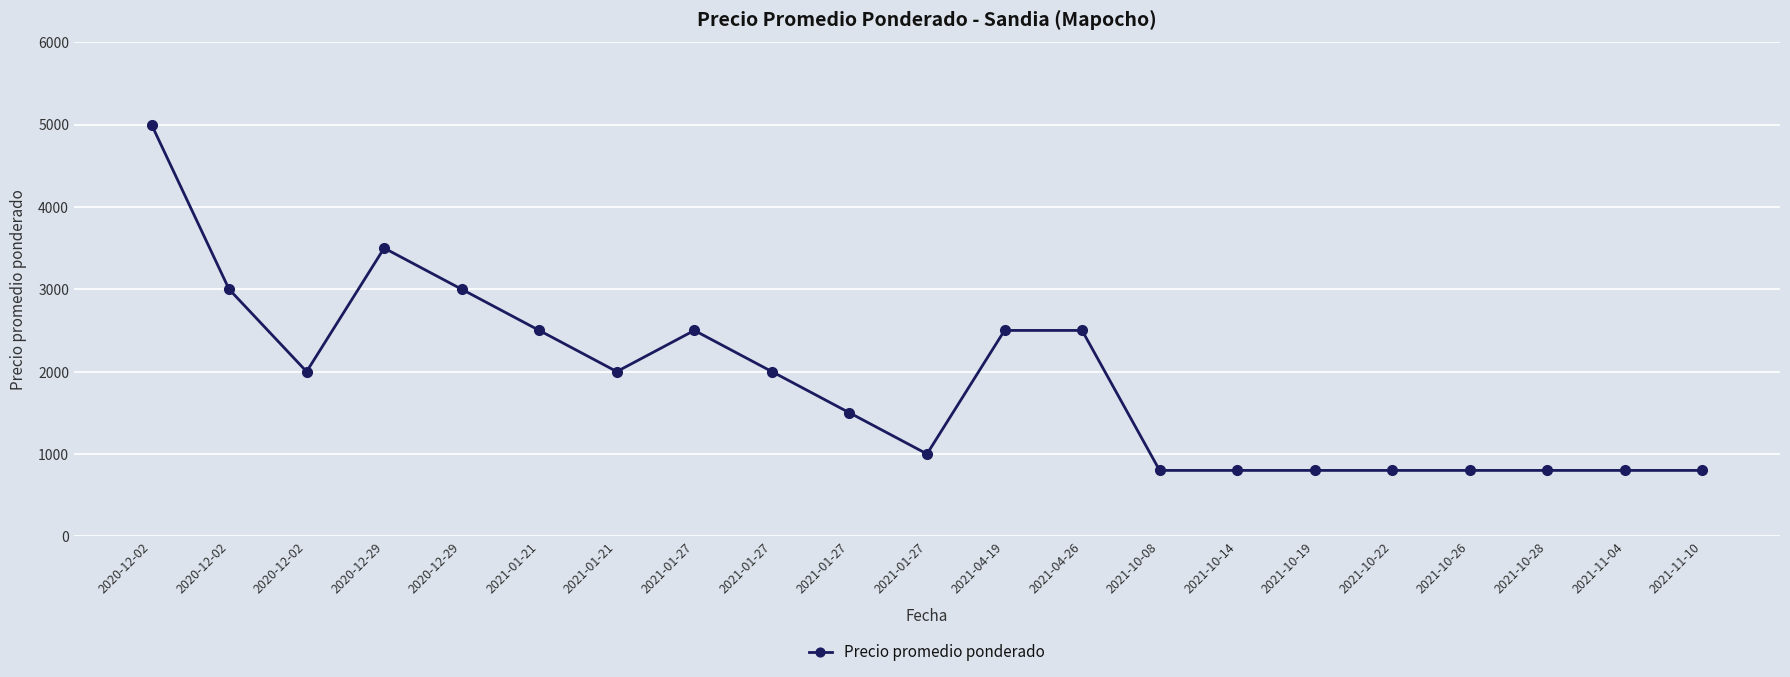

How many lines are shown in the chart?

1